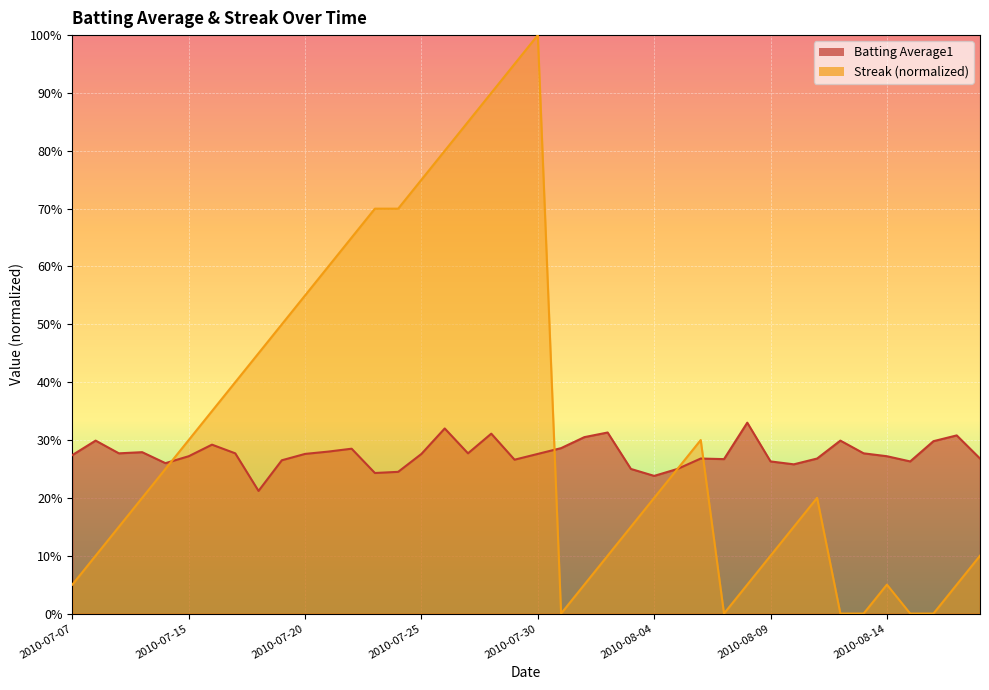

Rank the series by their maximum value, from lowest to highest.

Batting Average1, Streak